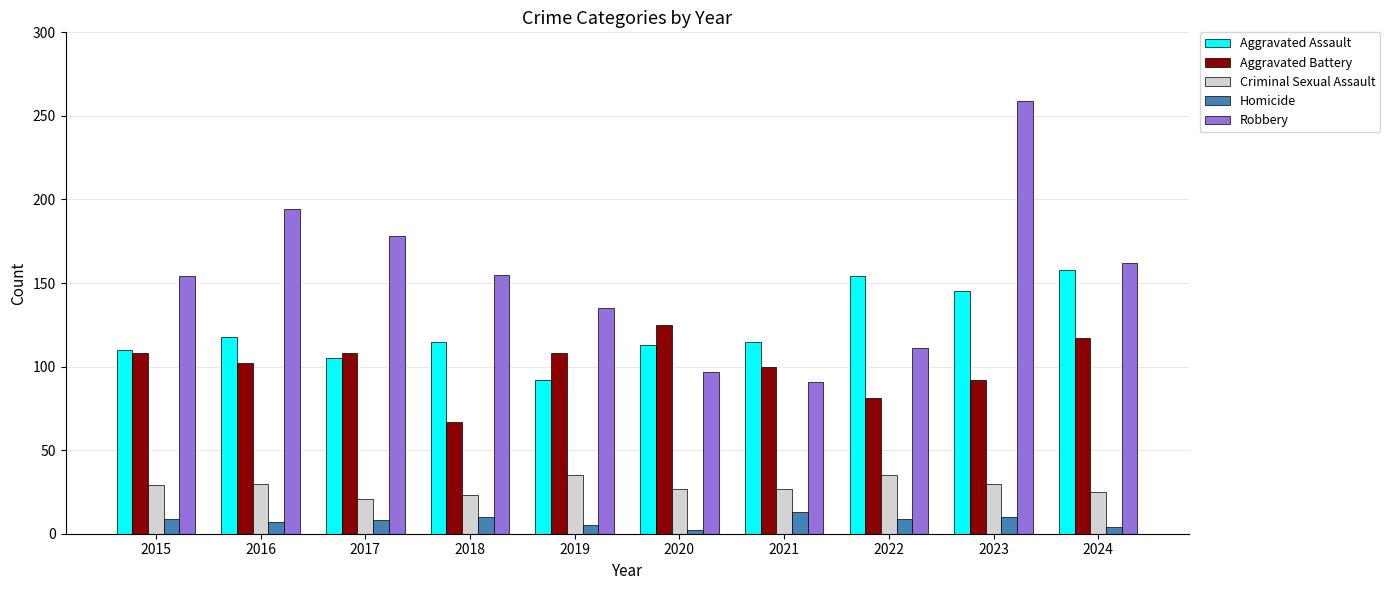

What is the difference between the maximum and second lowest values in the Aggravated Battery series?

44